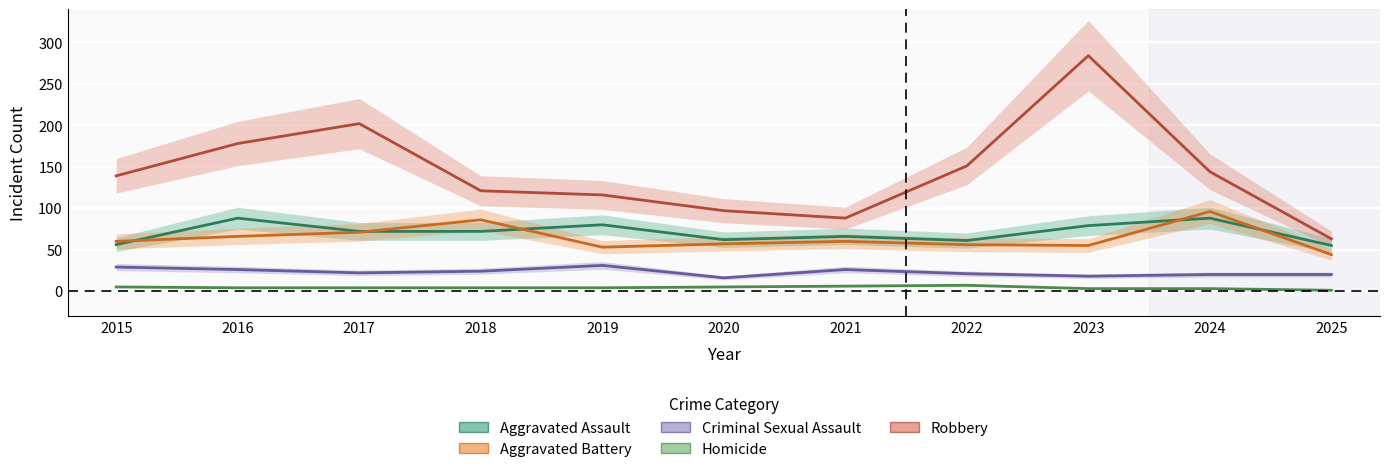

What is the minimum value for Aggravated Assault?

55